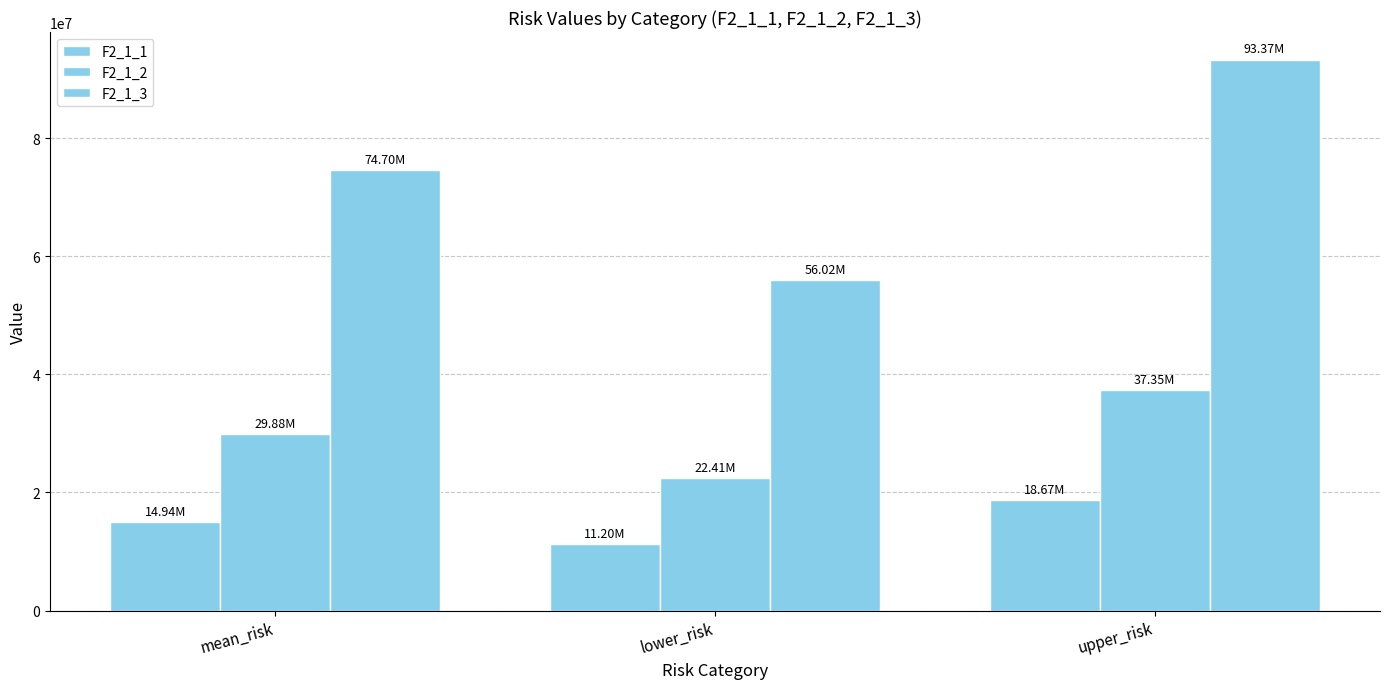

Reading right to left, what are all the values shown in this chart?

F2_1_1: upper_risk=18674520.7	lower_risk=11204712.4	mean_risk=14939616.6
F2_1_2: upper_risk=37349041.5	lower_risk=22409424.9	mean_risk=29879233.2
F2_1_3: upper_risk=93372603.7	lower_risk=56023562.2	mean_risk=74698083.0